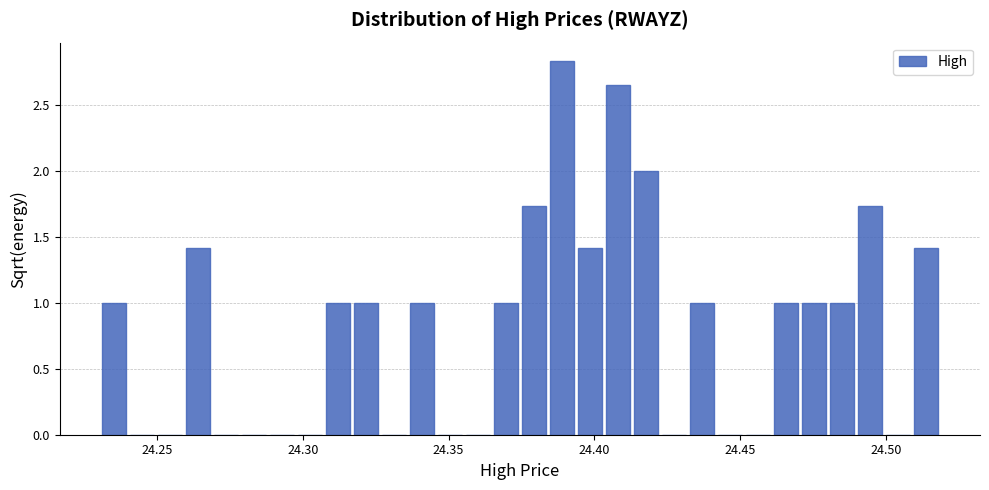

Around what value on the x-axis is the tallest bar? Give the approximate position of its centre, as read against the axis.

24.390